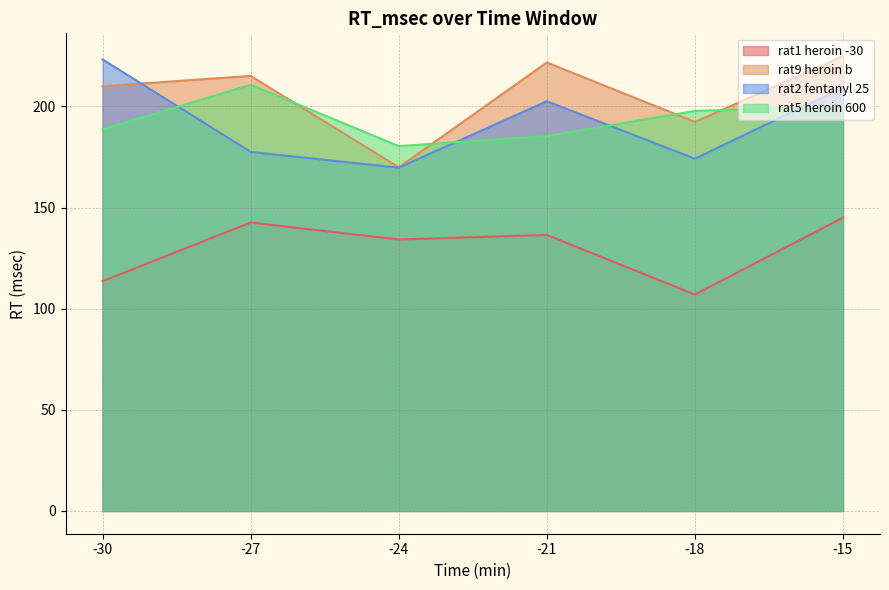

The value of rat5 heroin 600 at -15 is 125.0. True or false?

False